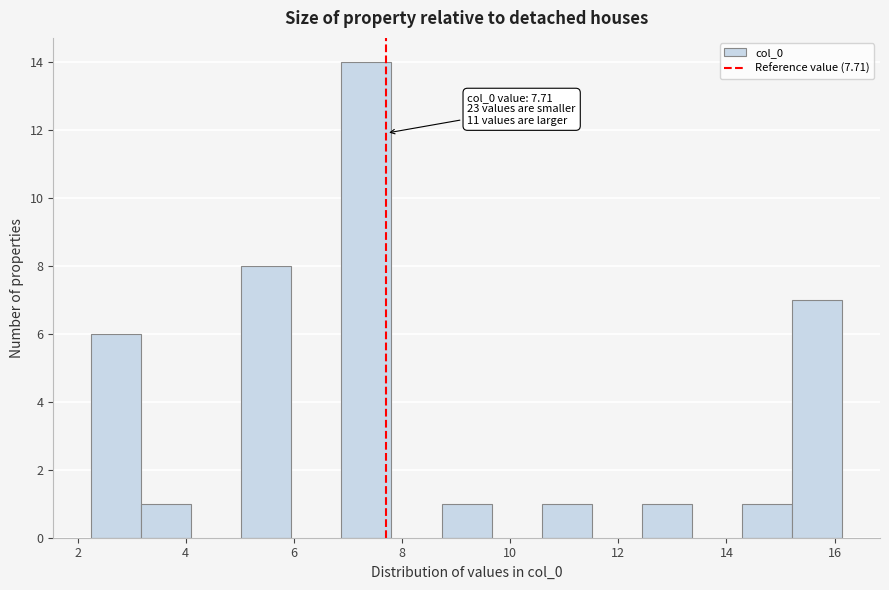

Over which range of the x-axis is the bar tallest?

6.8 to 7.8